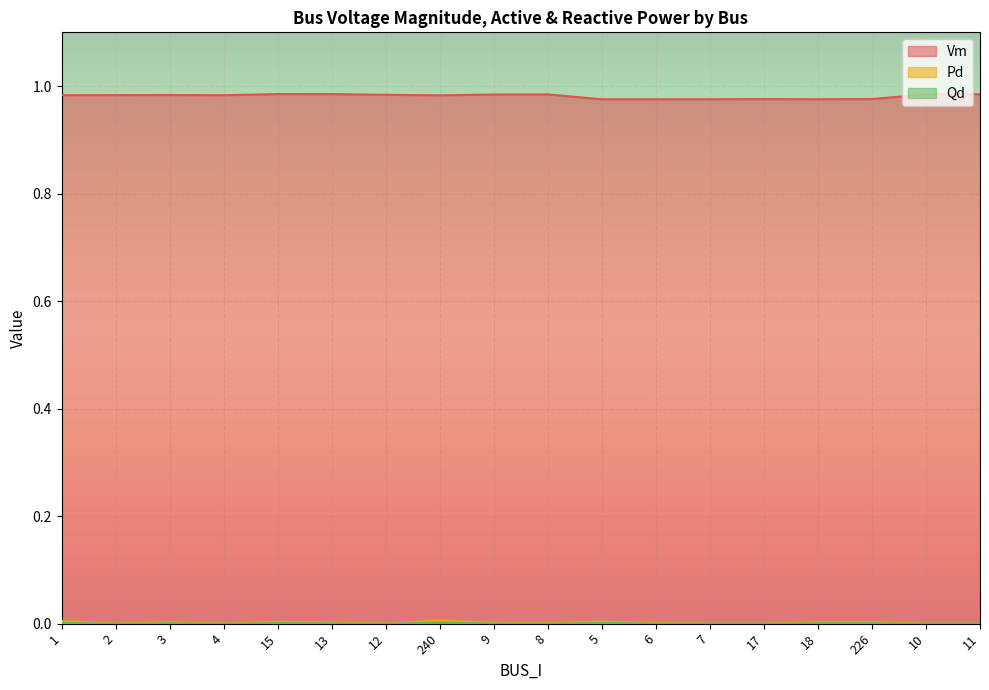

True or false: Pd and Vm intersect in this chart.

False